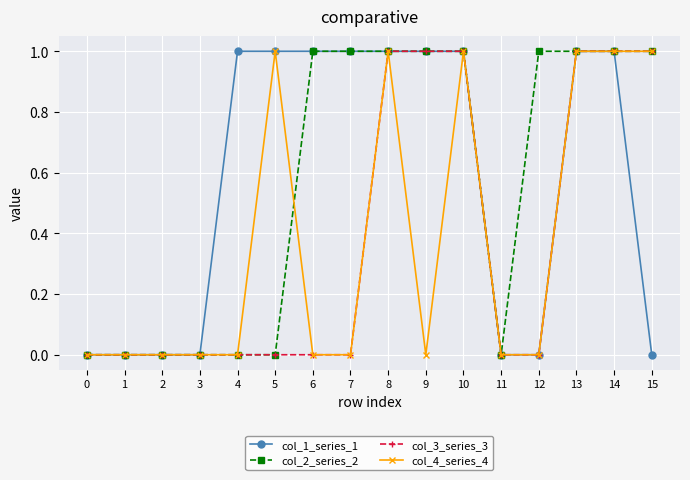

Reading left to right, extract all data points from this chart.

col_1_series_1: 0	0	0	0	1	1	1	1	1	1	1	0	0	1	1	0
col_2_series_2: 0	0	0	0	0	0	1	1	1	1	1	0	1	1	1	1
col_3_series_3: 0	0	0	0	0	0	0	0	1	1	1	0	0	1	1	1
col_4_series_4: 0	0	0	0	0	1	0	0	1	0	1	0	0	1	1	1